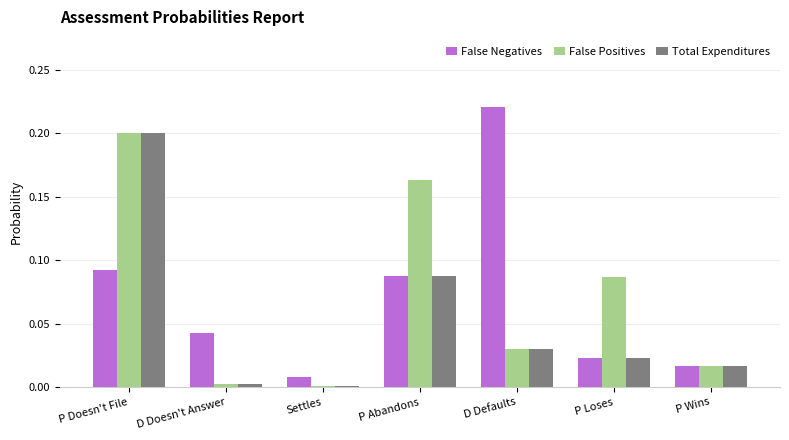

How many data points does each series have?

7